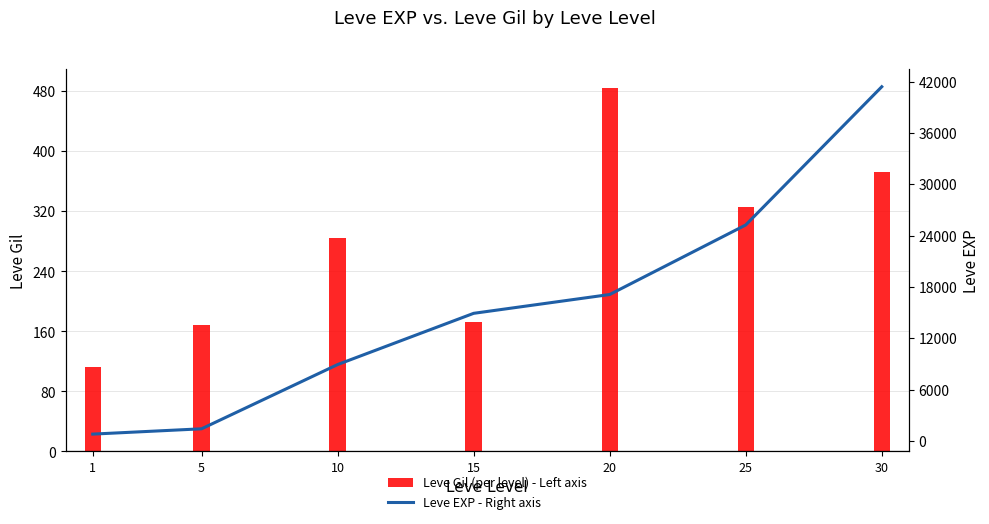

What is the difference between the maximum and second lowest values in the Leve Gil (per level) - Left axis series?

316